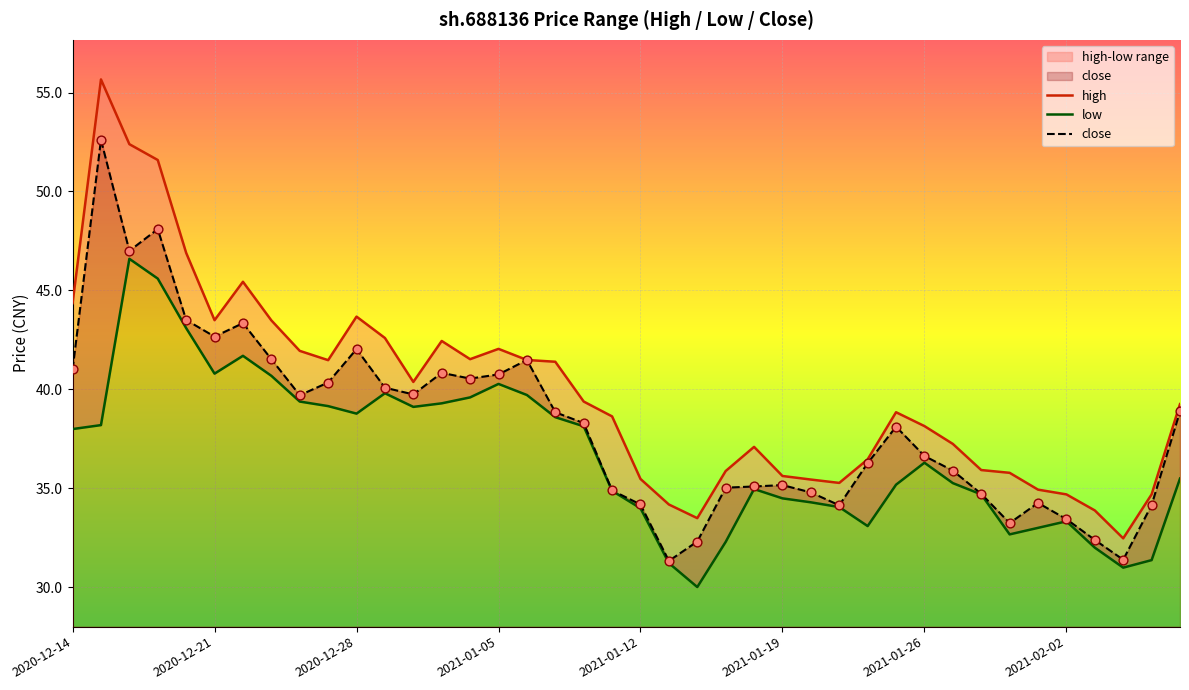

Which series contains the lowest Y value?

low